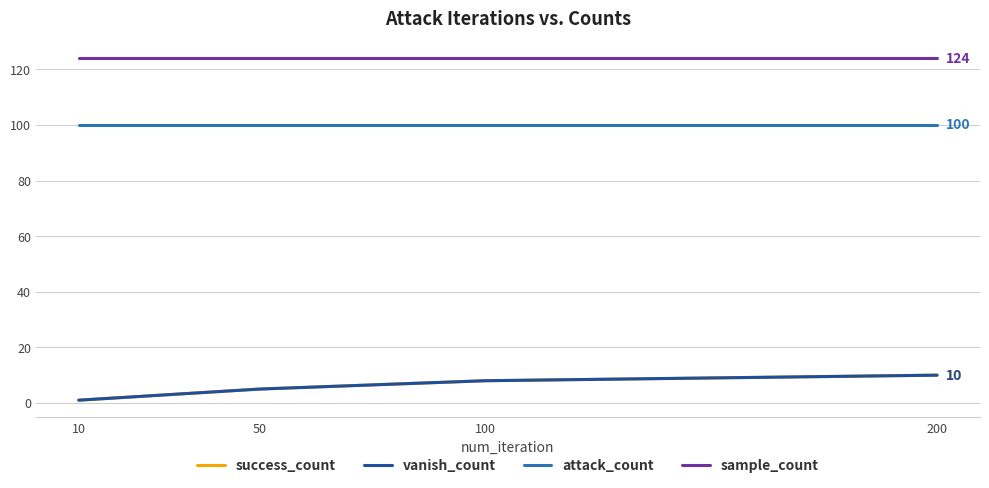

Which series has the largest total across all categories?

sample_count